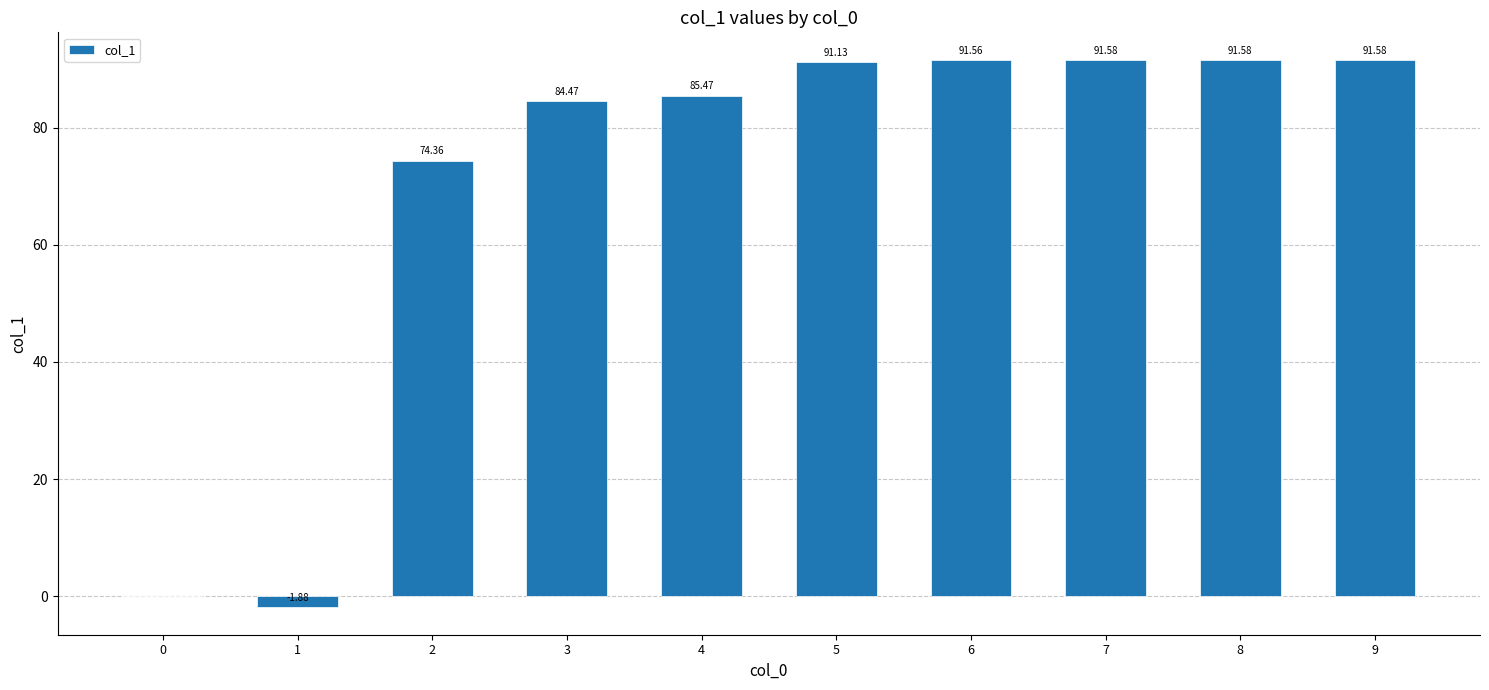

How many distinct data groups are displayed?

1